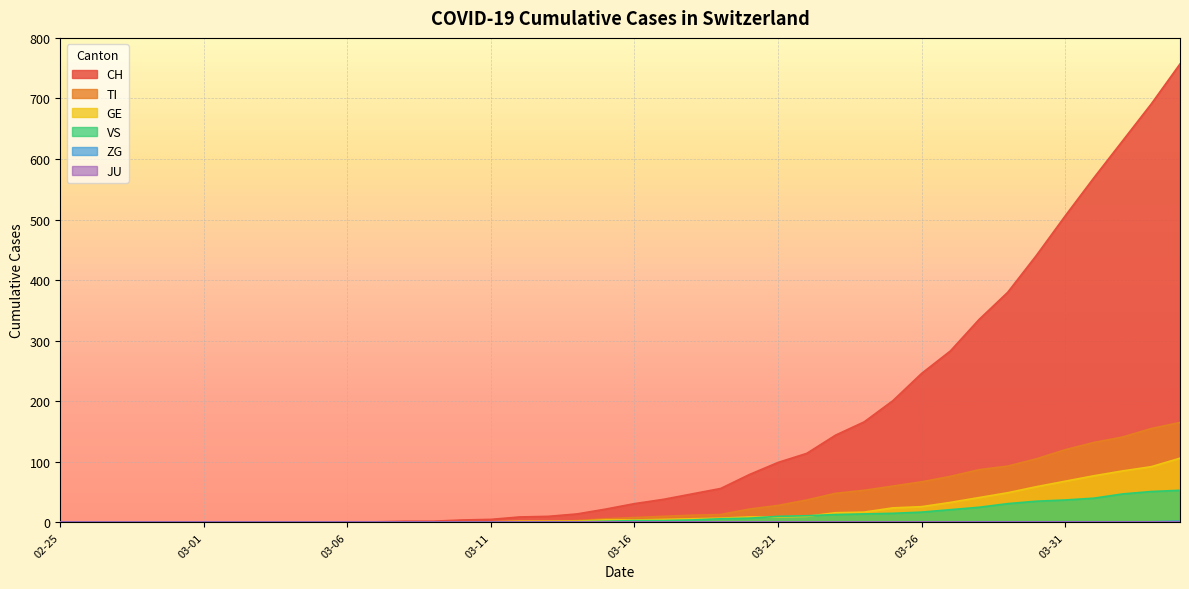

True or false: GE has more than 1 points higher than both neighbors.

False